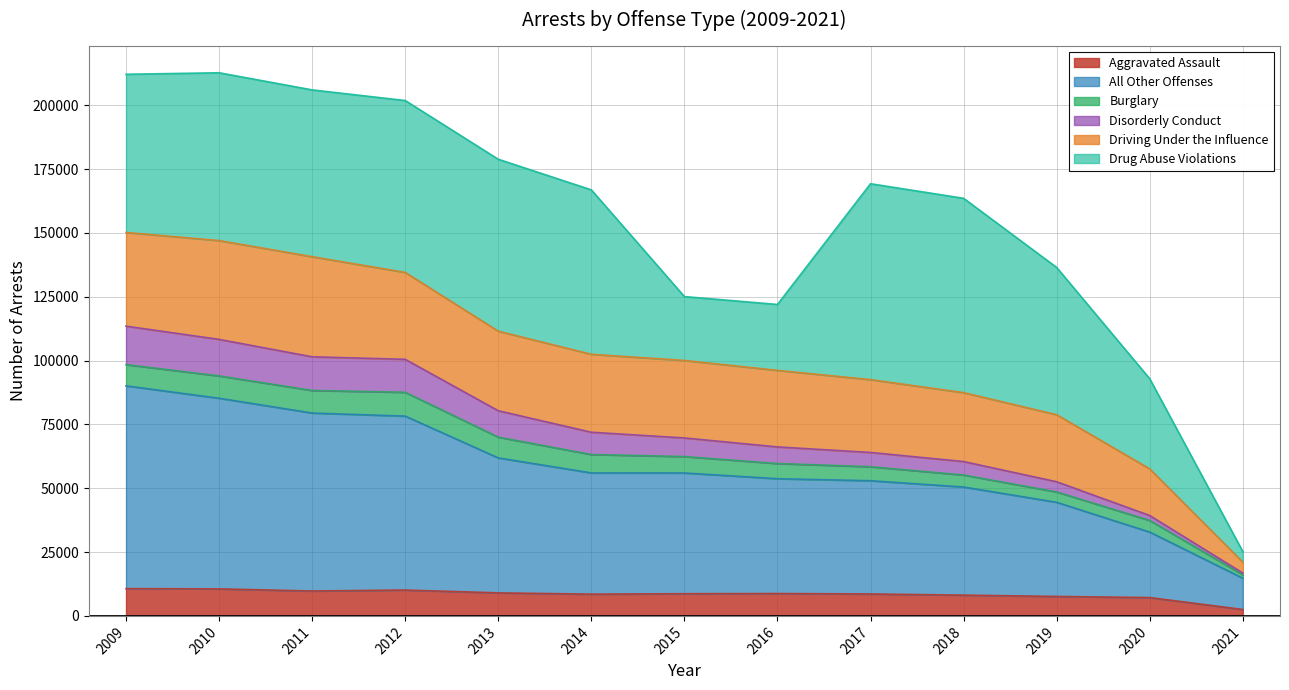

What is the value of the All Other Offenses point at the 2nd from the left?

85253